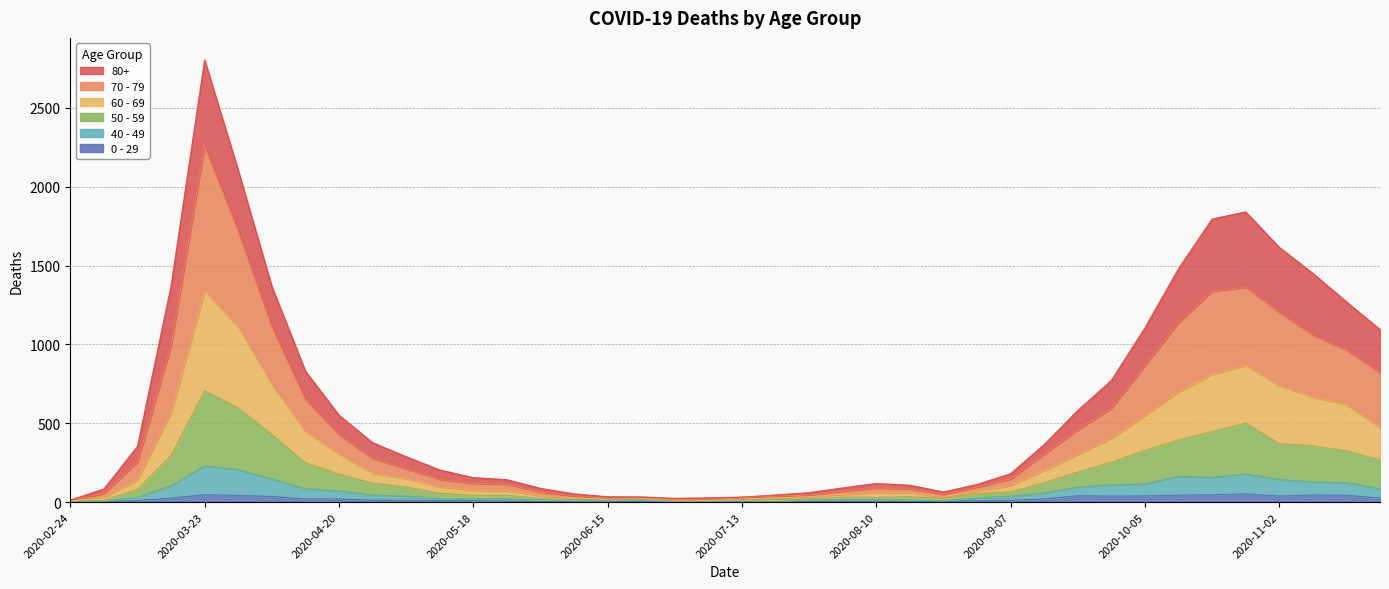

True or false: 60 - 69 has a value of 131 at 2020-05-11.

False